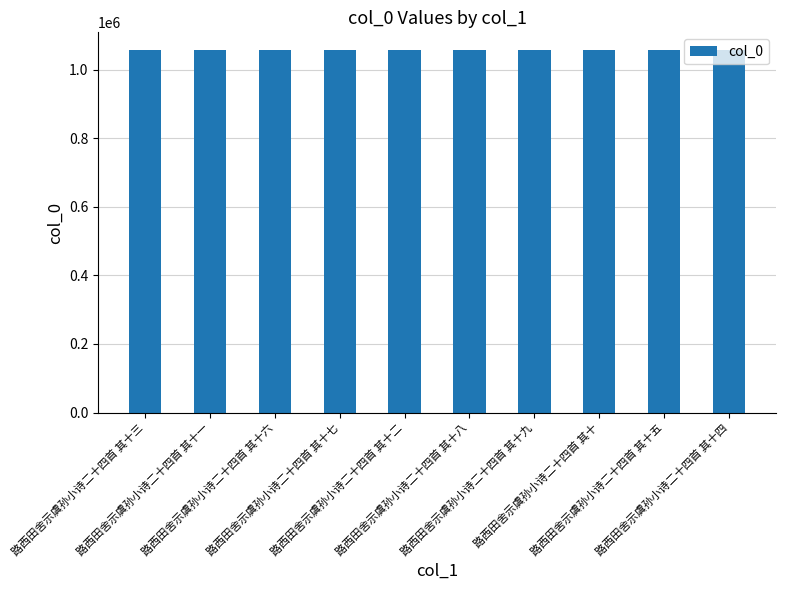

What is the approximate value at 路西田舍示虞孙小诗二十四首 其十五?

1056150